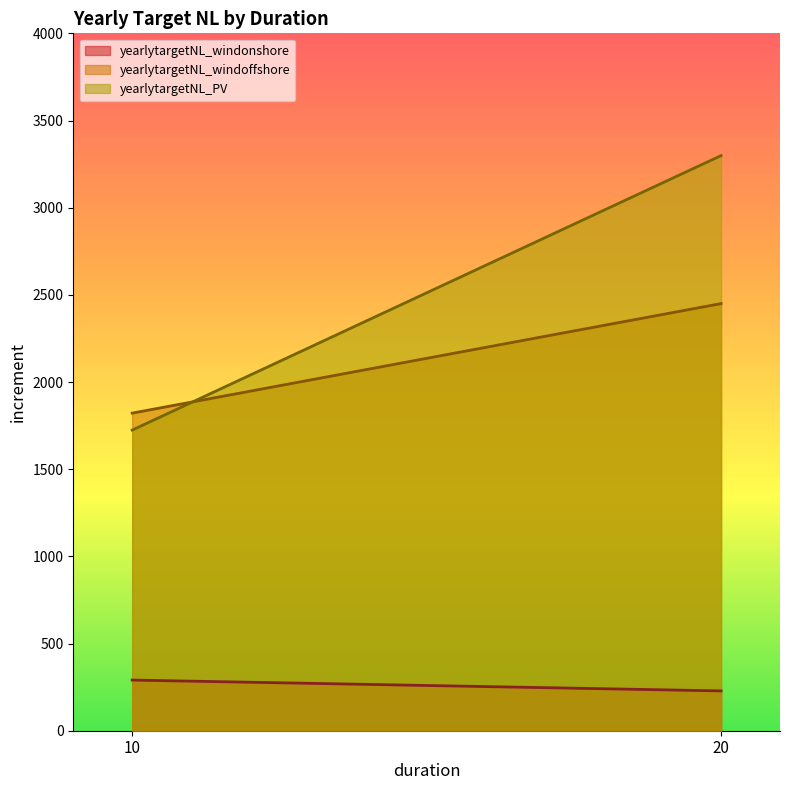

What is the maximum value shown in the chart?

3298.8